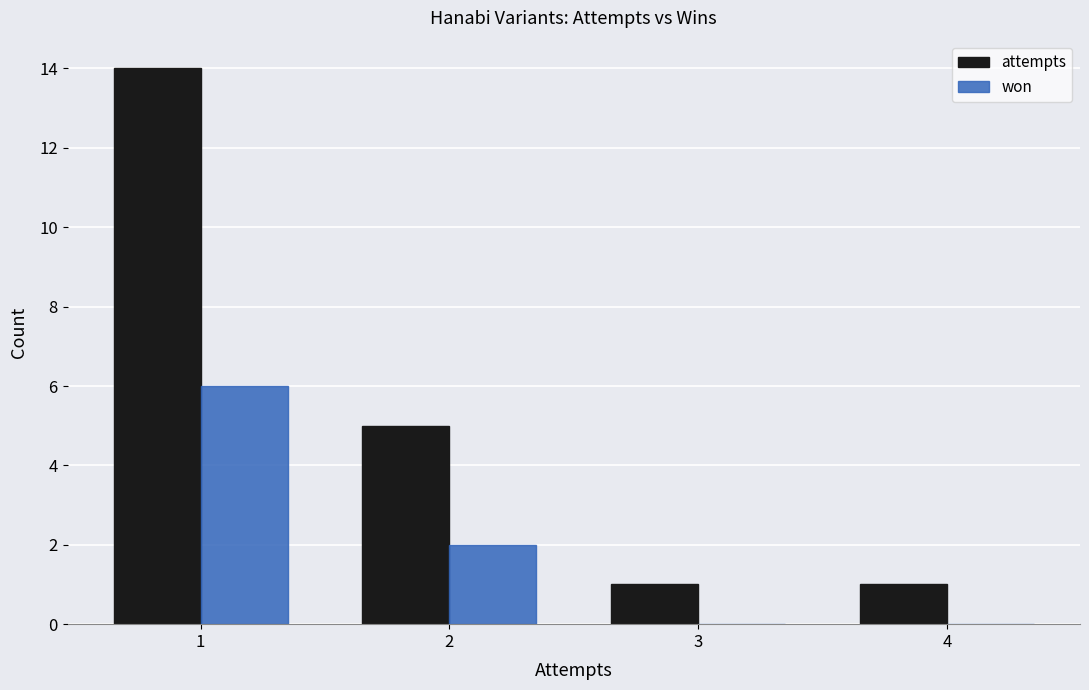

What is the maximum value shown in the chart?

14